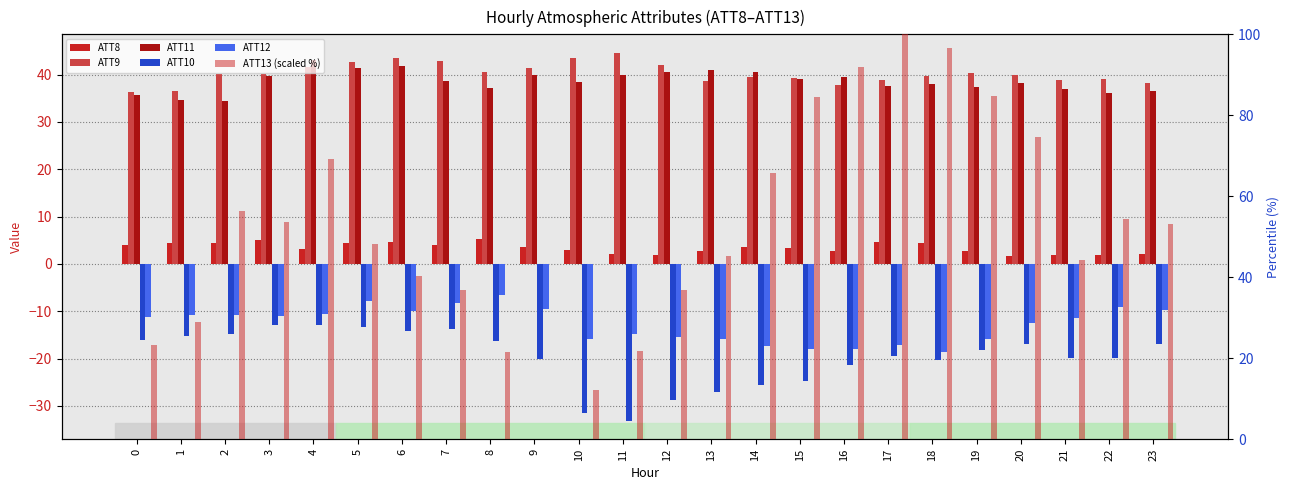

What is the difference between the second highest and minimum values in the ATT13 (scaled %) series?

96.7